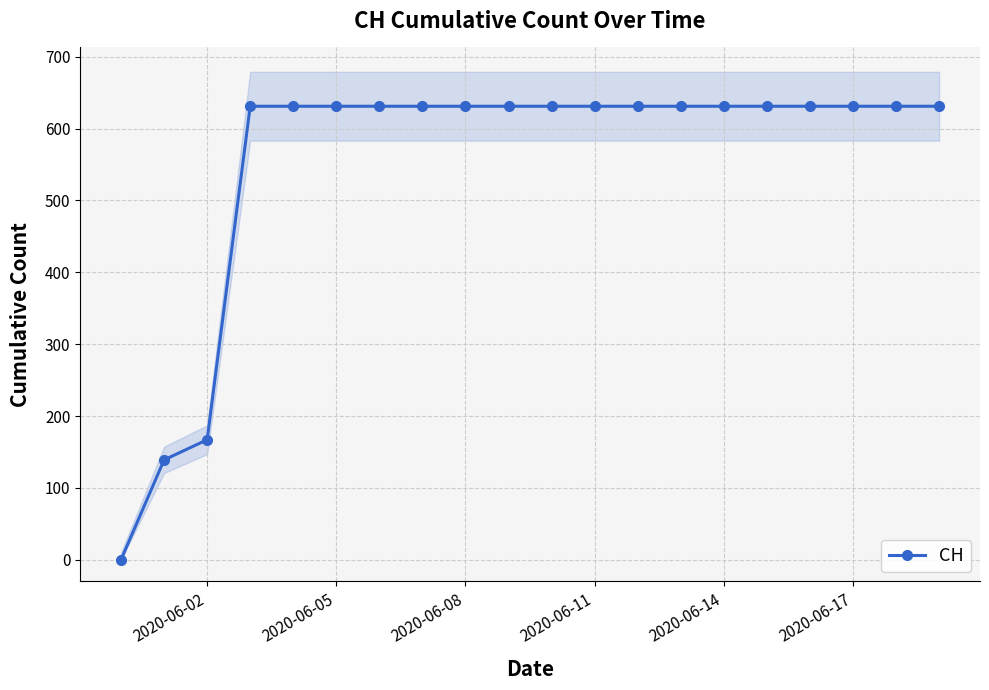

Reading left to right, list all the values displayed in this chart.

0	139	167	631	631	631	631	631	631	631	631	631	631	631	631	631	631	631	631	631